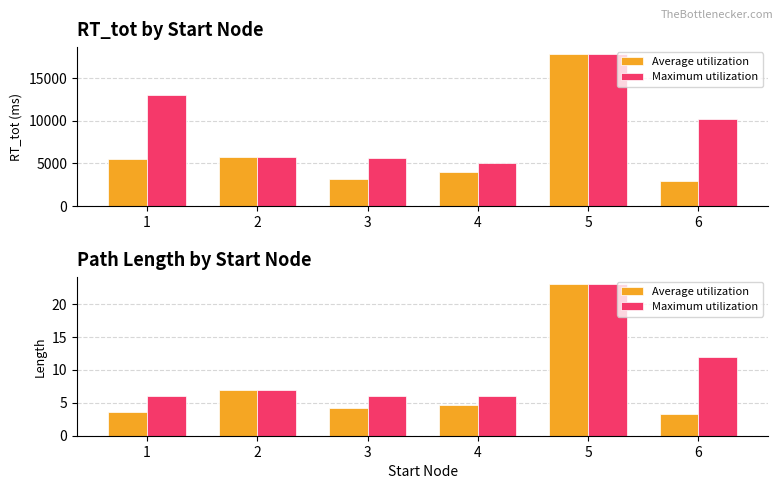

How many bars are there in each group?

2